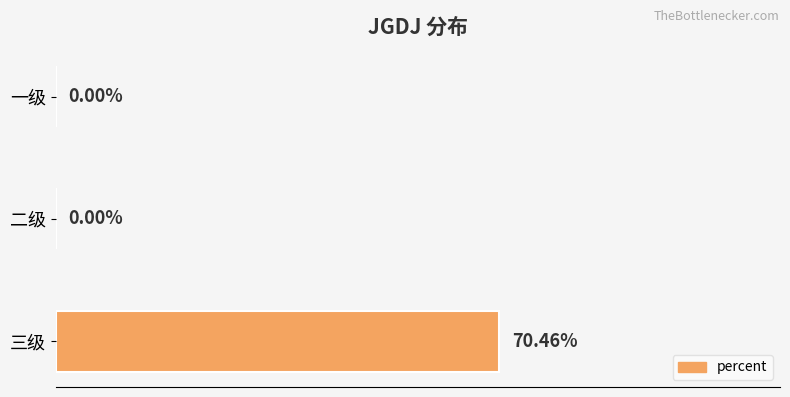

Between 三级 and 二级, which is larger?

三级